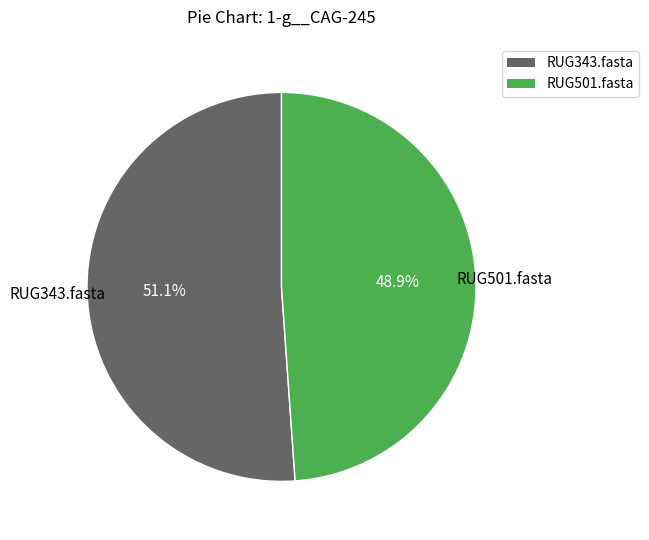

Which category accounts for the majority?

RUG343.fasta